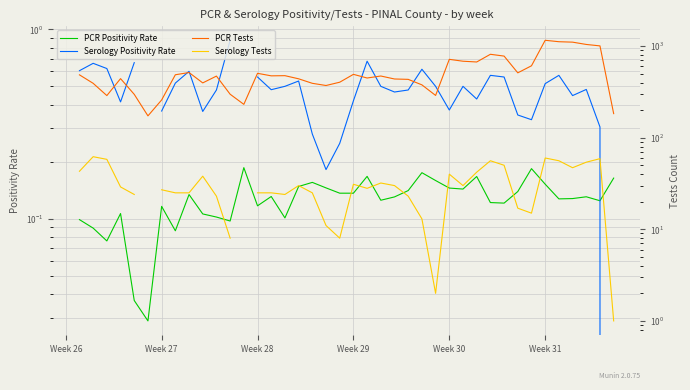

What is the difference between the maximum and minimum values in the PCR Positivity Rate series?

0.2